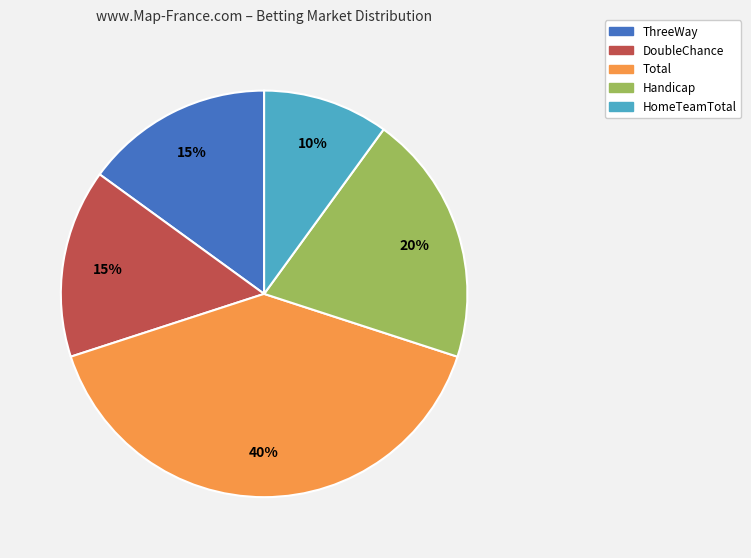

What percentage is the DoubleChance slice, to the nearest percent?

15%